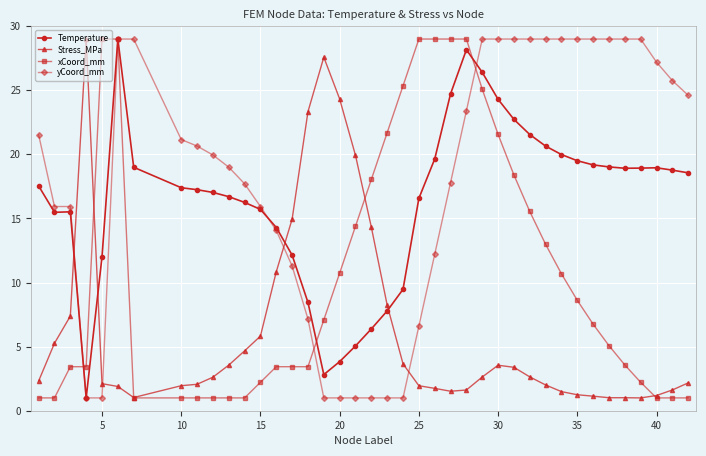

What are all the series names shown in the legend?

Temperature, Stress_MPa, xCoord_mm, yCoord_mm